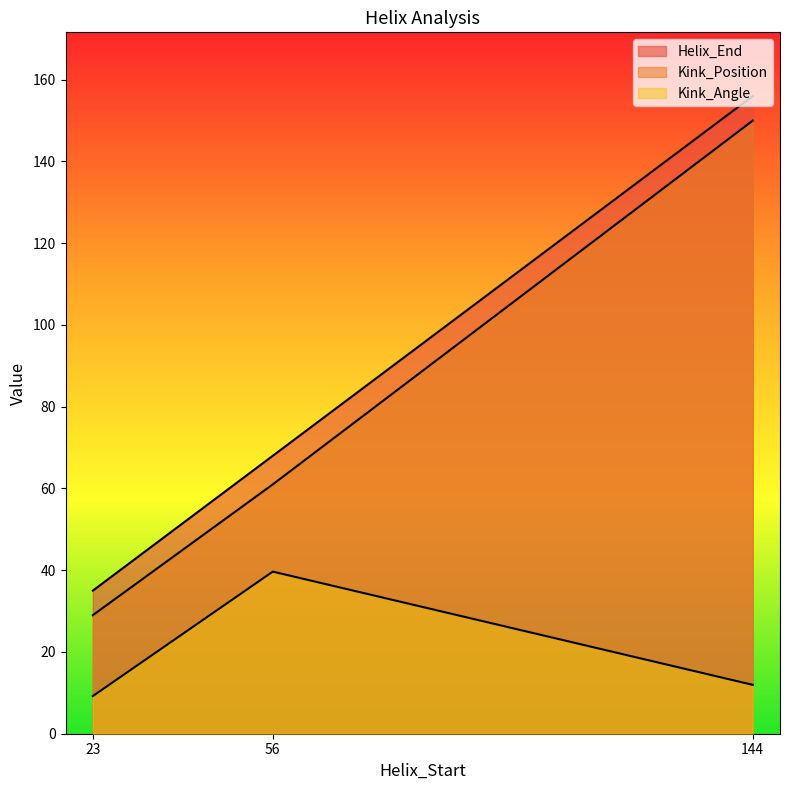

Between 23 and 144, which series saw the biggest shift?

Helix_End